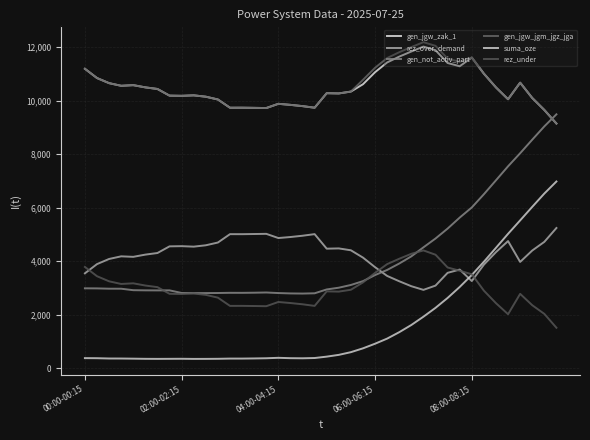

What are all the series names shown in the legend?

gen_jgw_zak_1, rez_over_demand, gen_not_activ_part, gen_jgw_jgm_jgz_jga, suma_oze, rez_under